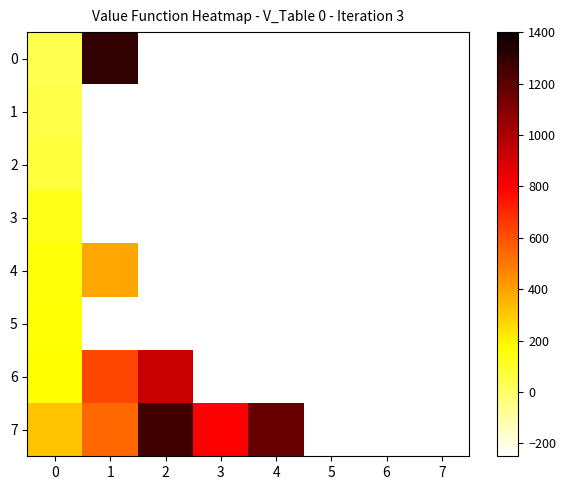

Reading left to right, list all the values displayed in this chart.

0: 0=40	1=1299	2=-250	3=-250	4=-250	5=-250	6=-250	7=-250
1: 0=48	1=-250	2=-250	3=-250	4=-250	5=-250	6=-250	7=-250
2: 0=71	1=-250	2=-250	3=-250	4=-250	5=-250	6=-250	7=-250
3: 0=127	1=-250	2=-250	3=-250	4=-250	5=-250	6=-250	7=-250
4: 0=156	1=384	2=-250	3=-250	4=-250	5=-250	6=-250	7=-250
5: 0=159	1=-250	2=-250	3=-250	4=-250	5=-250	6=-250	7=-250
6: 0=167	1=625	2=931	3=-250	4=-250	5=-250	6=-250	7=-250
7: 0=317	1=538	2=1262	3=799	4=1171	5=-250	6=-250	7=-250